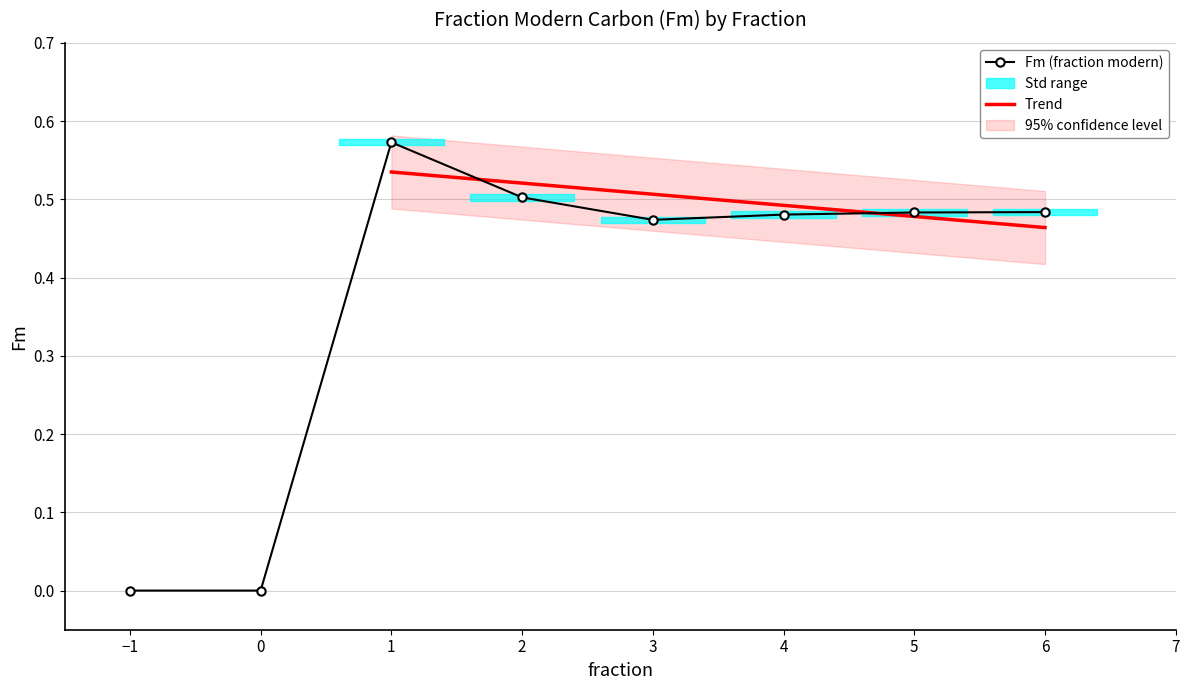

What is the greatest value displayed?

0.6